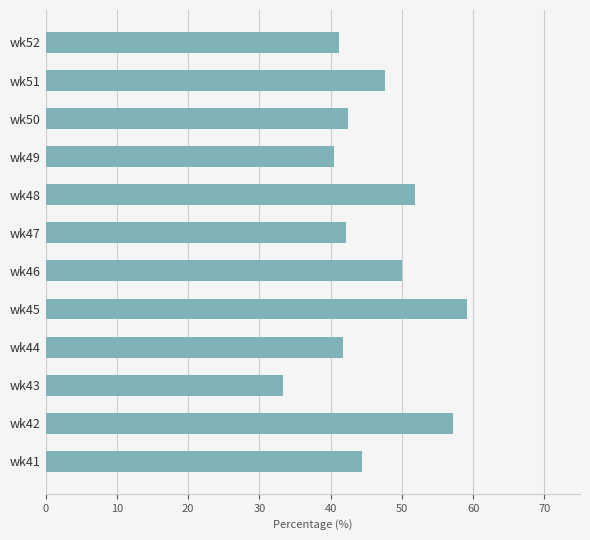

What is the average value?

46.0